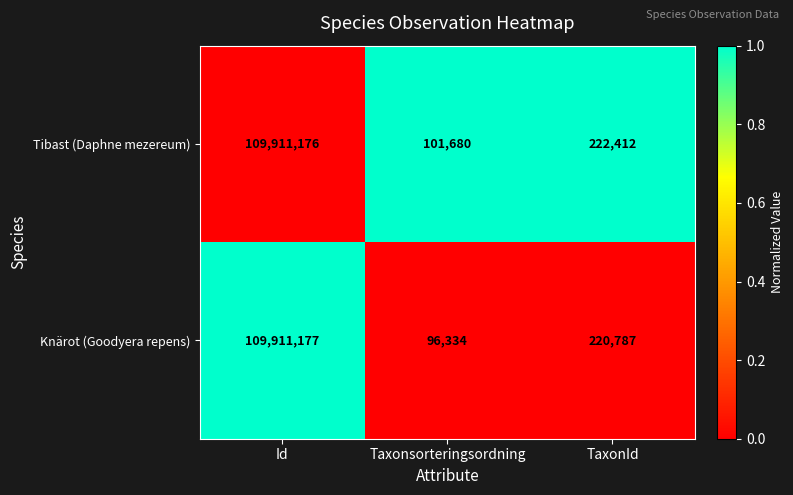

Reading right to left, list all the values displayed in this chart.

Tibast (Daphne mezereum): 222412	101680	109911176
Knärot (Goodyera repens): 220787	96334	109911177